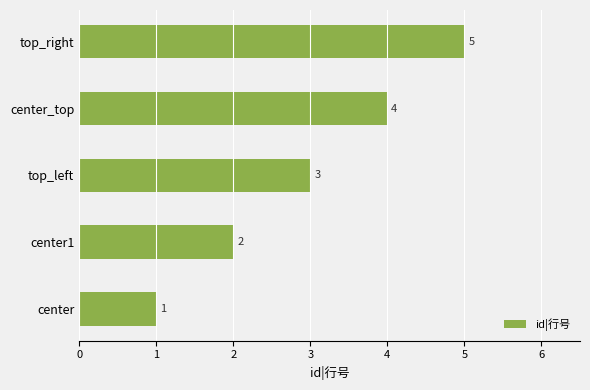

Which category has the highest value across all series?

top_right